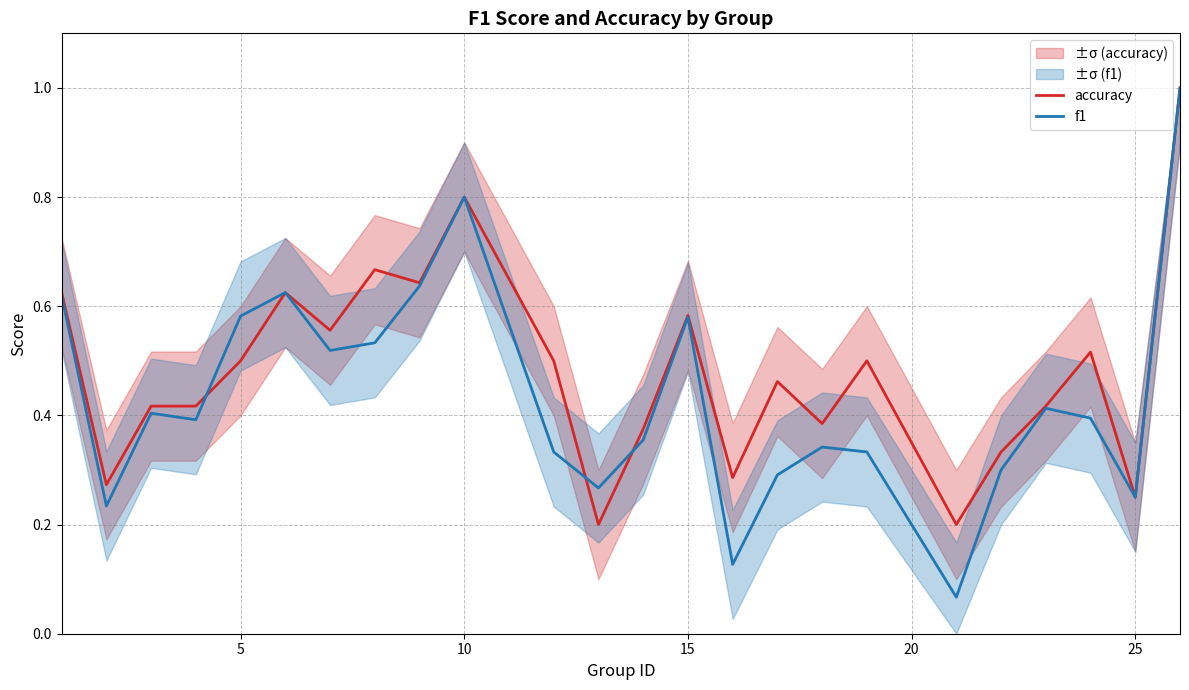

How many lines are shown in the chart?

2